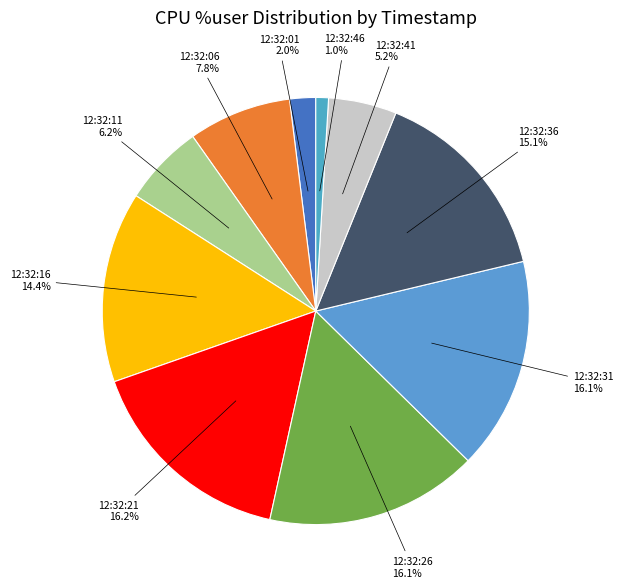

What percentage is the 12:32:21 slice, to the nearest percent?

16%